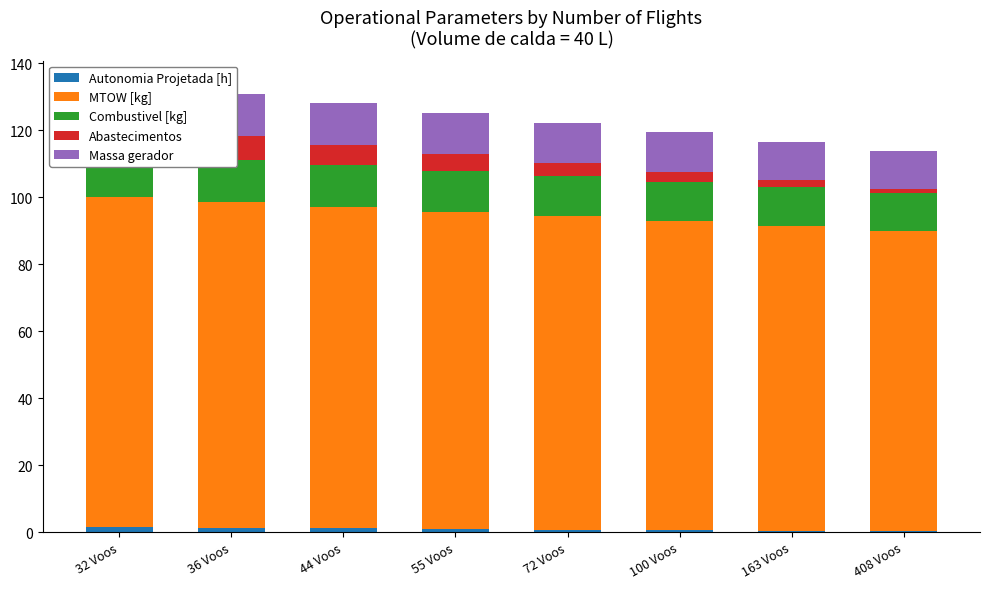

Is the value of Combustivel [kg] at 163 Voos greater than the value of MTOW [kg] at 32 Voos?

No